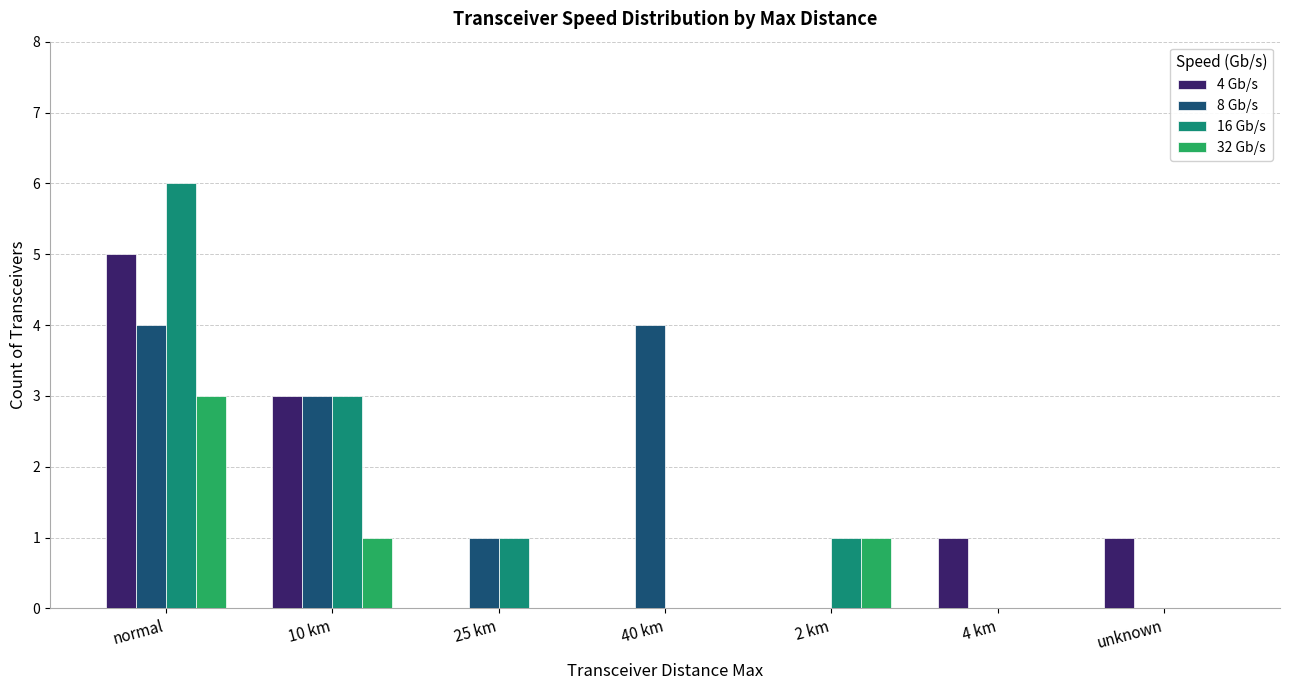

How many categories are shown in the chart?

7